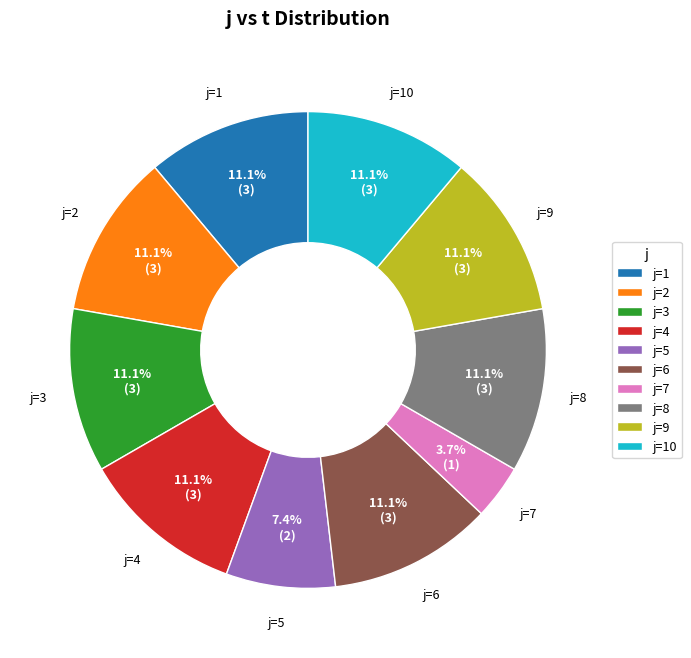

What is the total percentage of j=4 and j=7?

14.8%